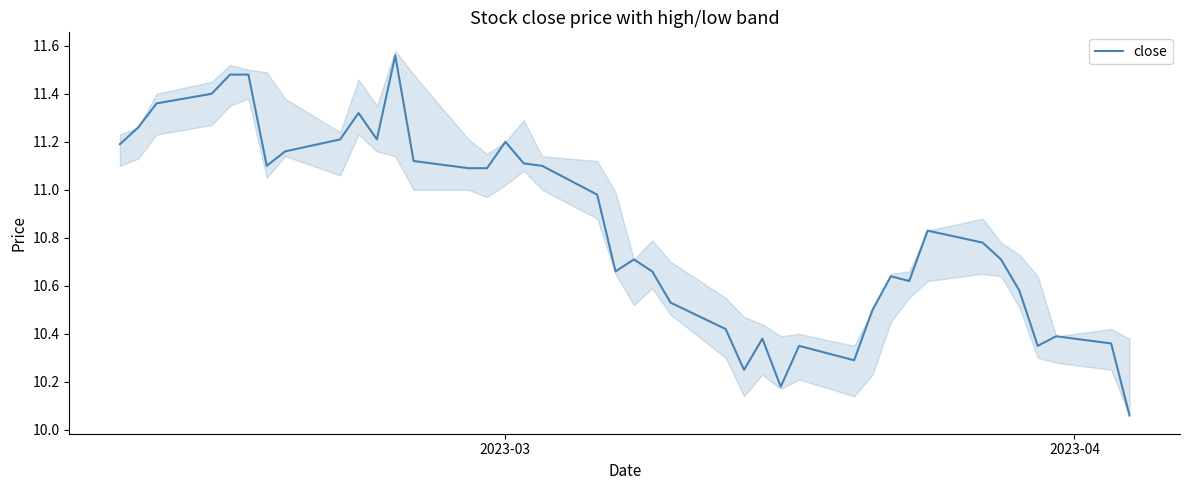

Reading right to left, transcribe all the data shown in this chart.

10.1	10.4	10.4	10.3	10.6	10.7	10.8	10.8	10.6	10.6	10.5	10.3	10.3	10.2	10.4	10.2	10.4	10.5	10.7	10.7	10.7	11.0	11.1	11.1	11.2	11.1	11.1	11.1	11.6	11.2	11.3	11.2	11.2	11.1	11.5	11.5	11.4	11.4	11.3	11.2